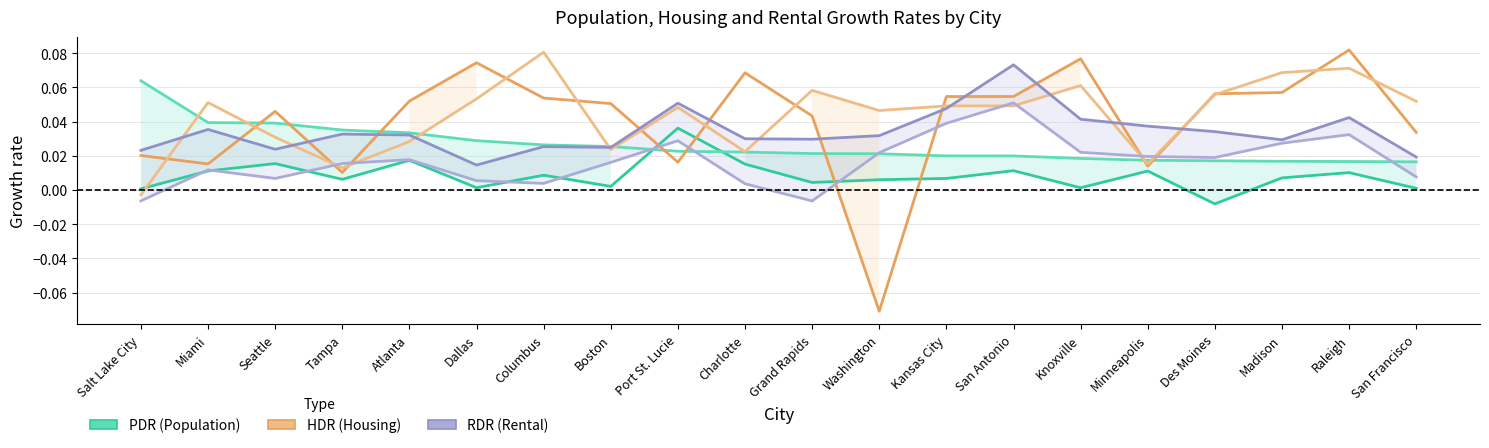

Is it true that PDR1920 equals 0.0 at San Antonio?

True